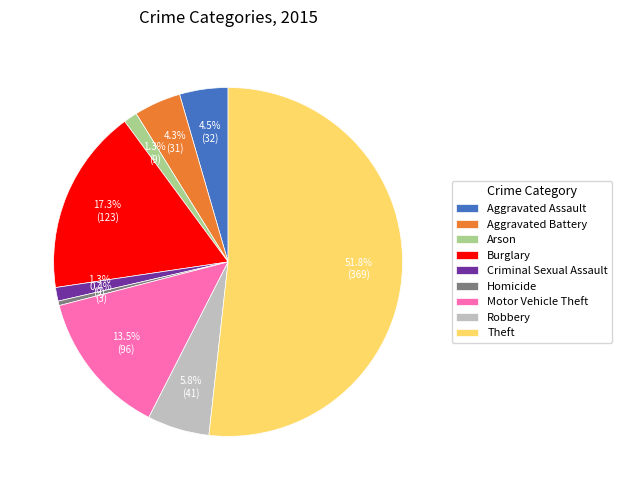

Is it true that Burglary is 3% of the pie?

False